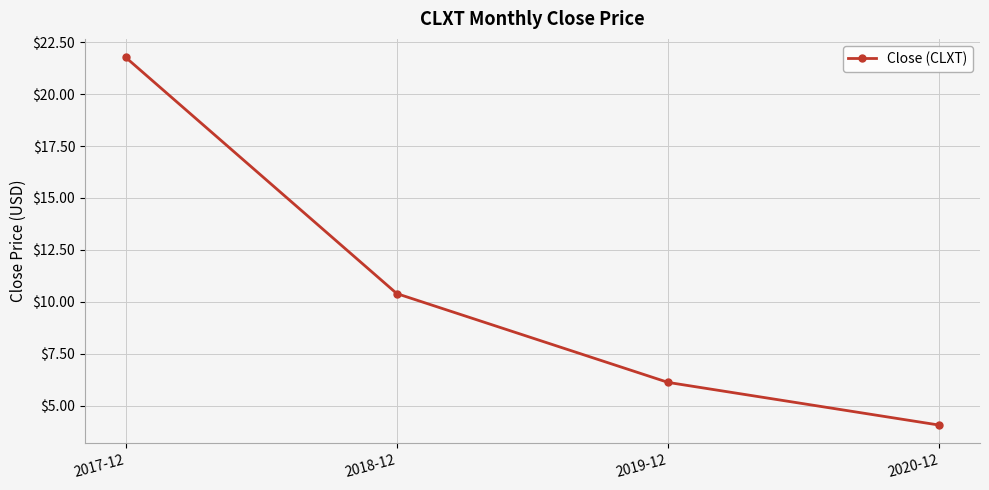

Reading left to right, transcribe all the data shown in this chart.

21.8	10.4	6.1	4.1